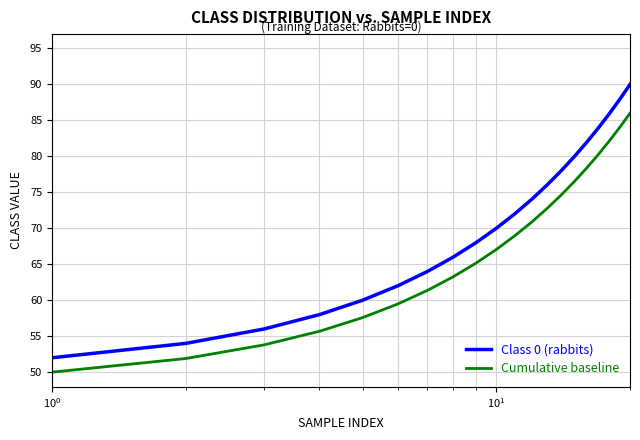

Which series has the largest total across all categories?

Class 0 (rabbits)